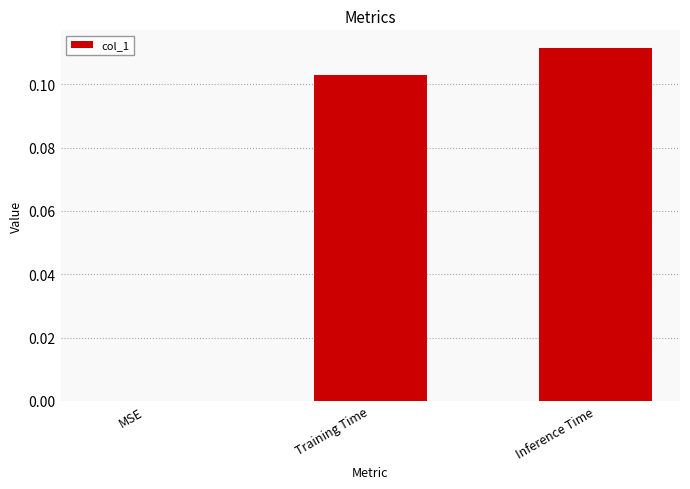

Which has a higher value, Training Time or MSE?

Training Time